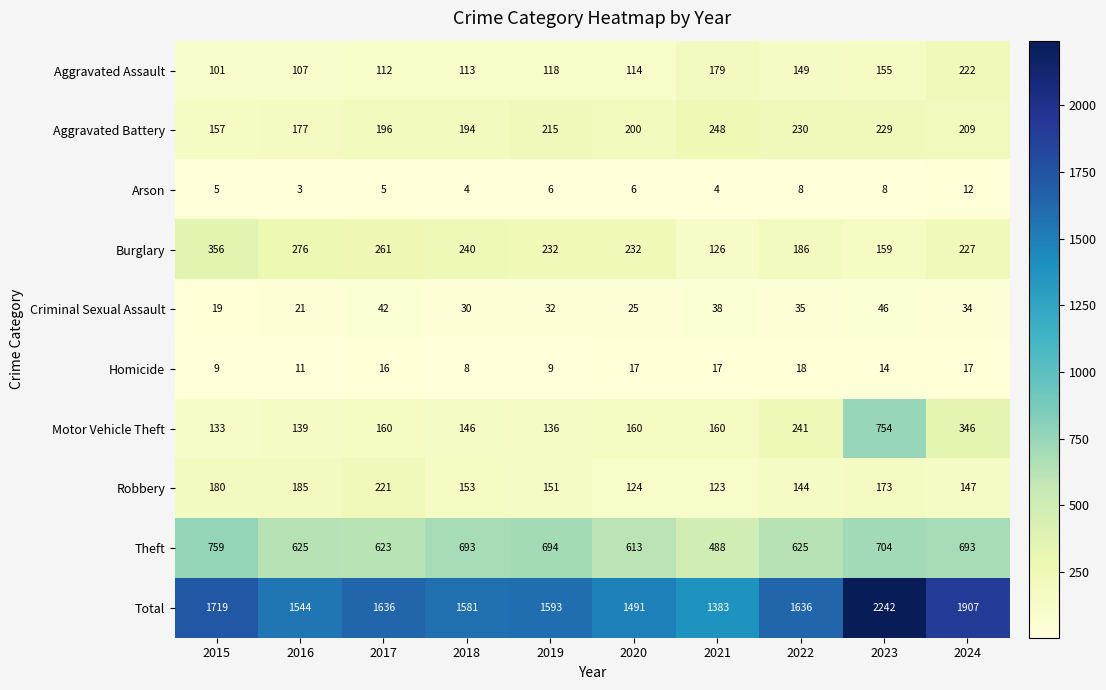

At how many categories does at least one series exceed 871?

10